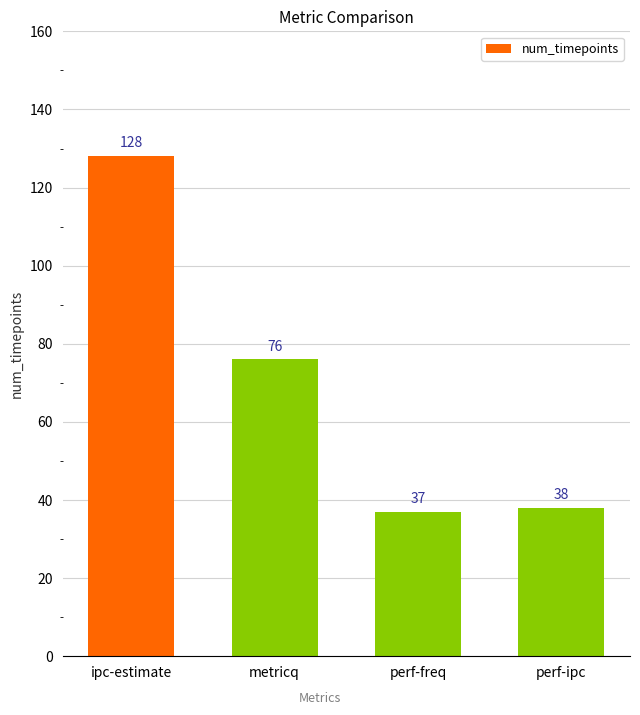

How many series are shown in this chart?

1